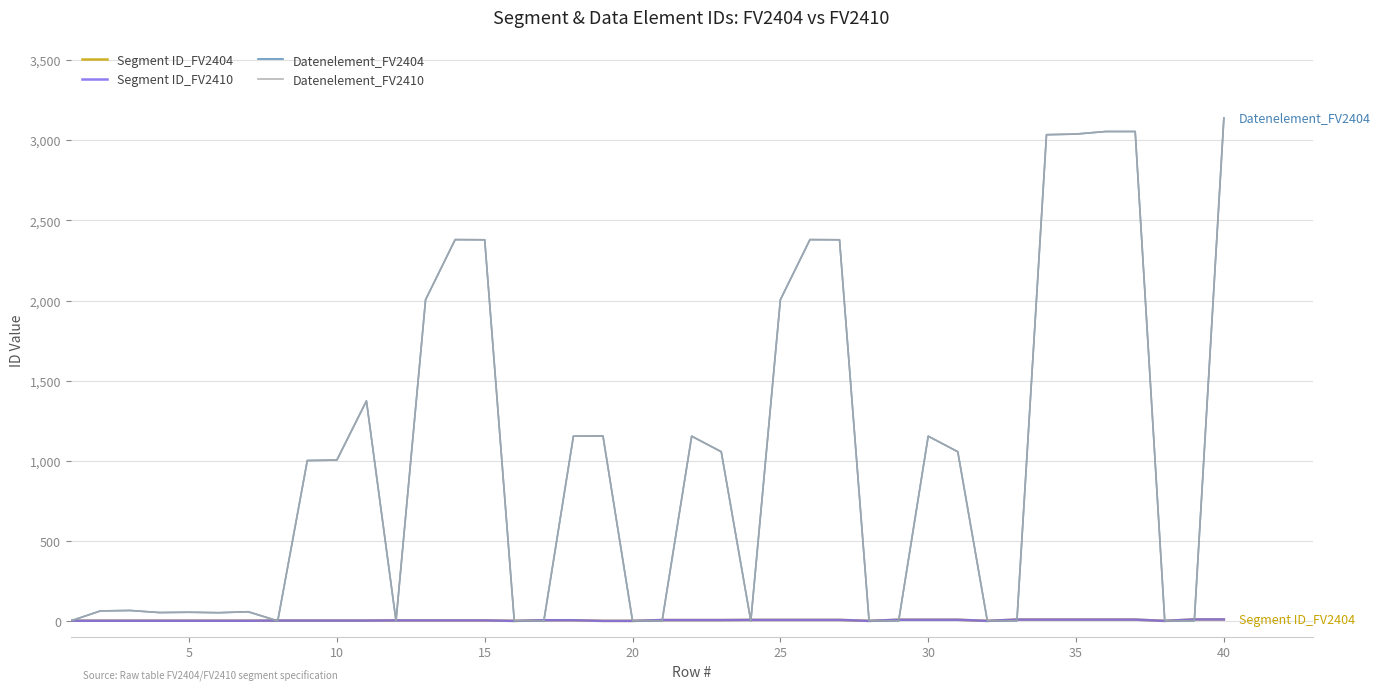

Does the chart have visible grid lines?

Yes